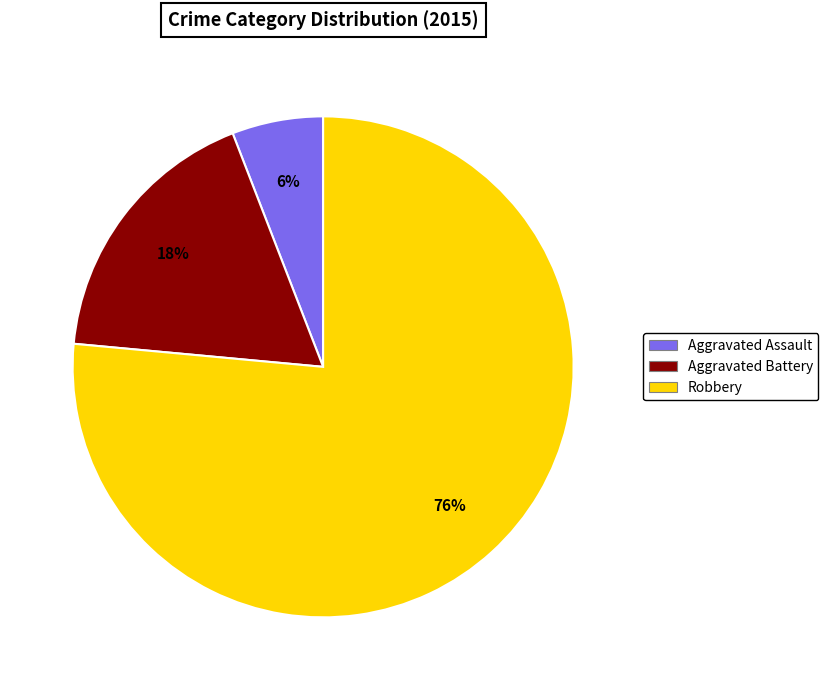

How many segments does this pie chart have?

3